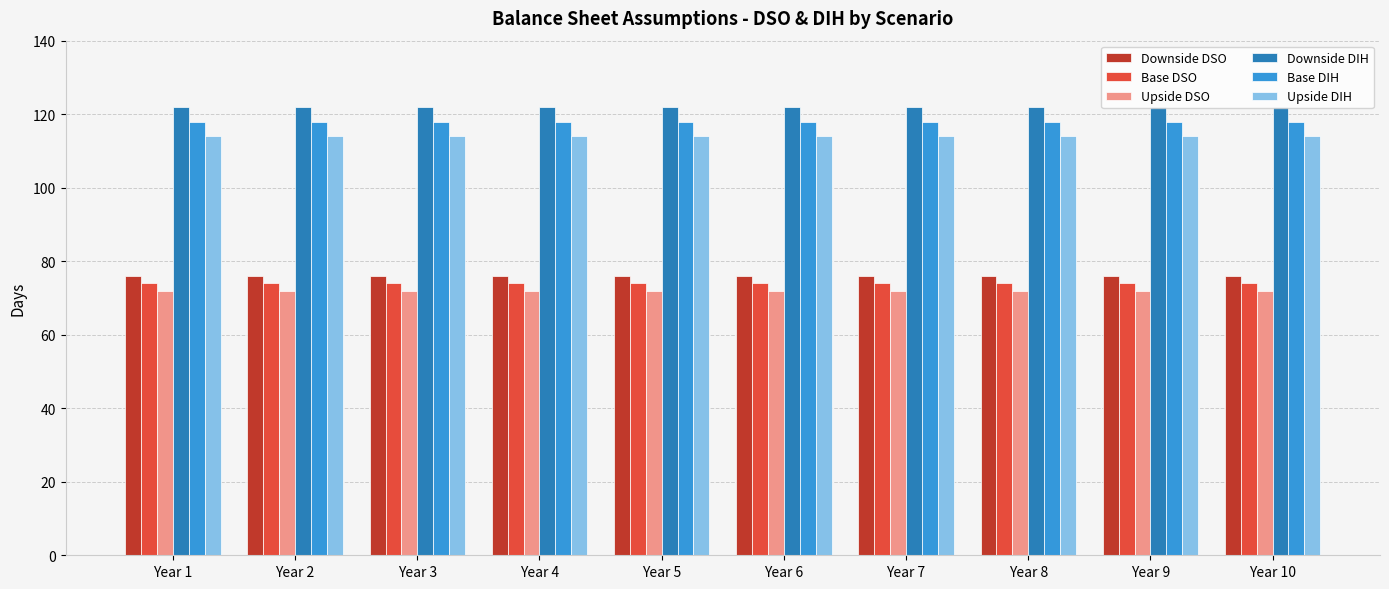

What is the value of the Downside DSO bar at the 2nd from the left?

76